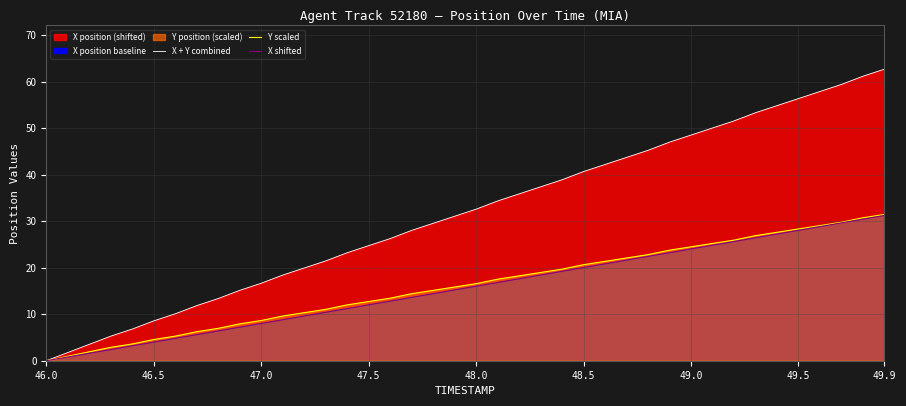

True or false: X shifted has a value of 6.2 at 29.

False